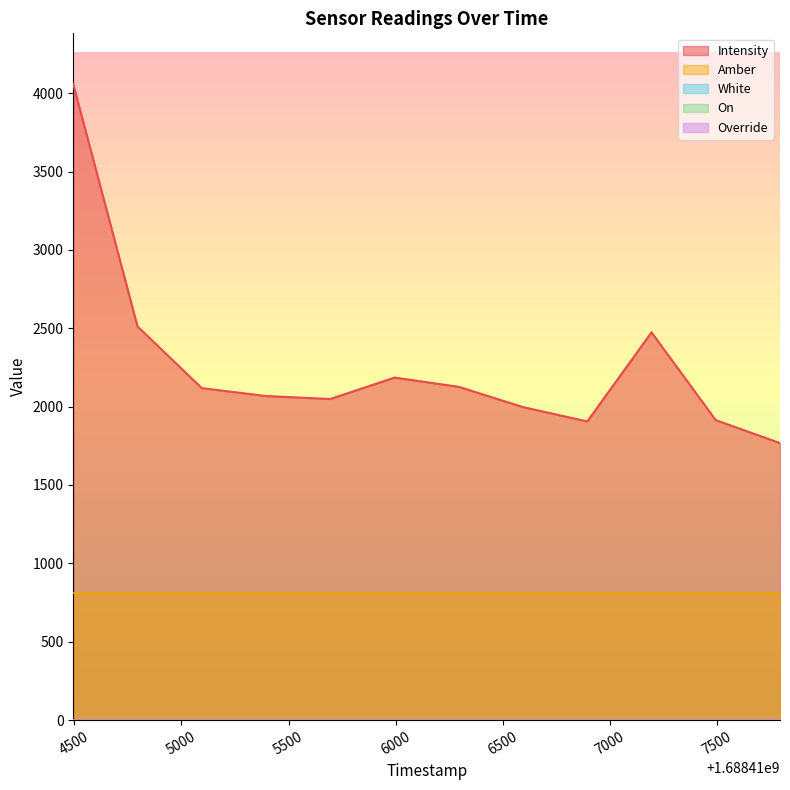

True or false: White and Intensity intersect in this chart.

False